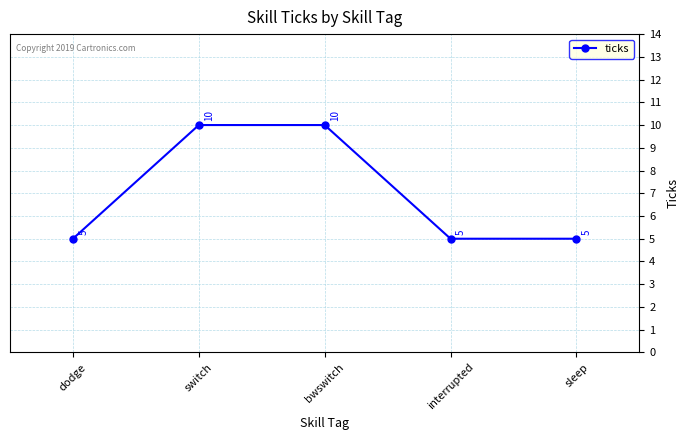

True or false: the data shows 1 at sleep.

False